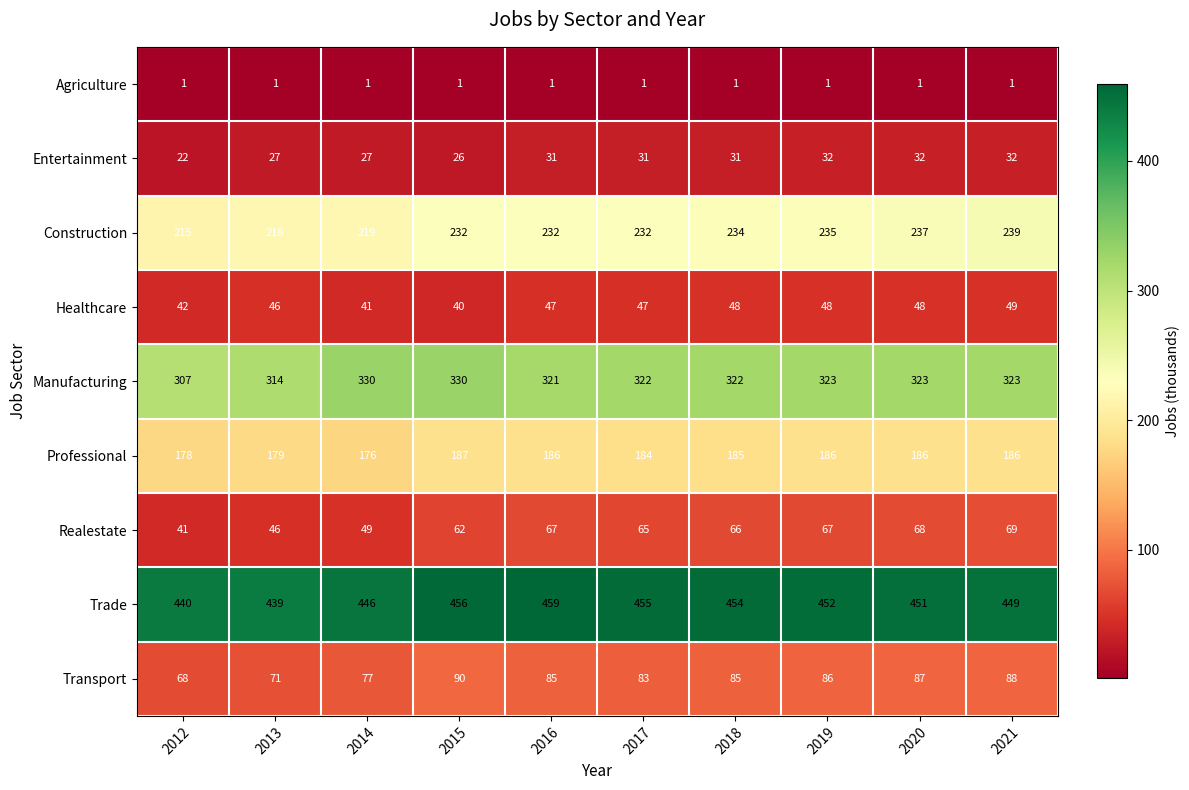

At which category does the chart reach its peak across all series?

2016